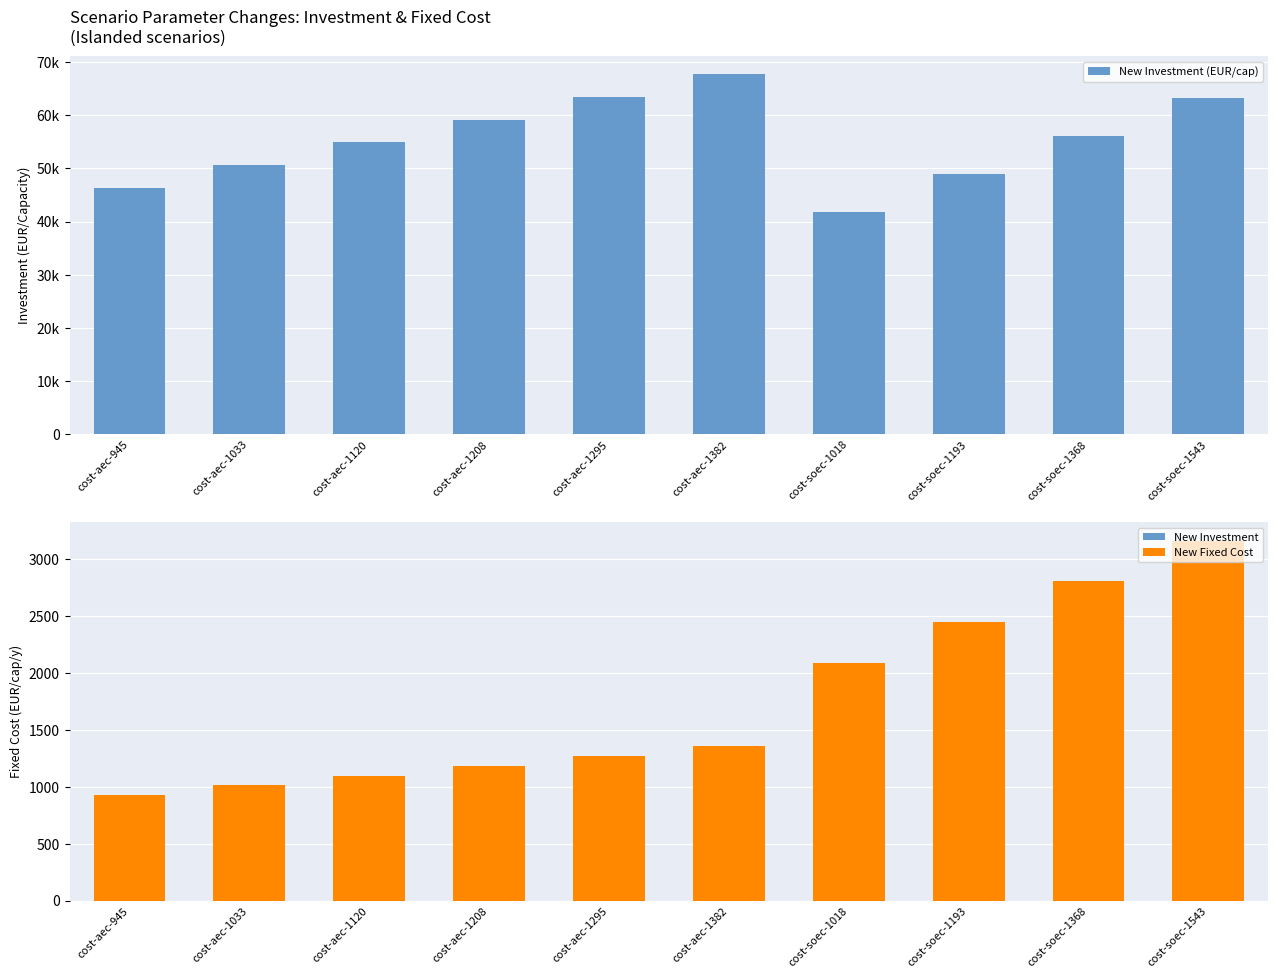

What is the average value of the New Investment (EUR/cap) series?

55216.9